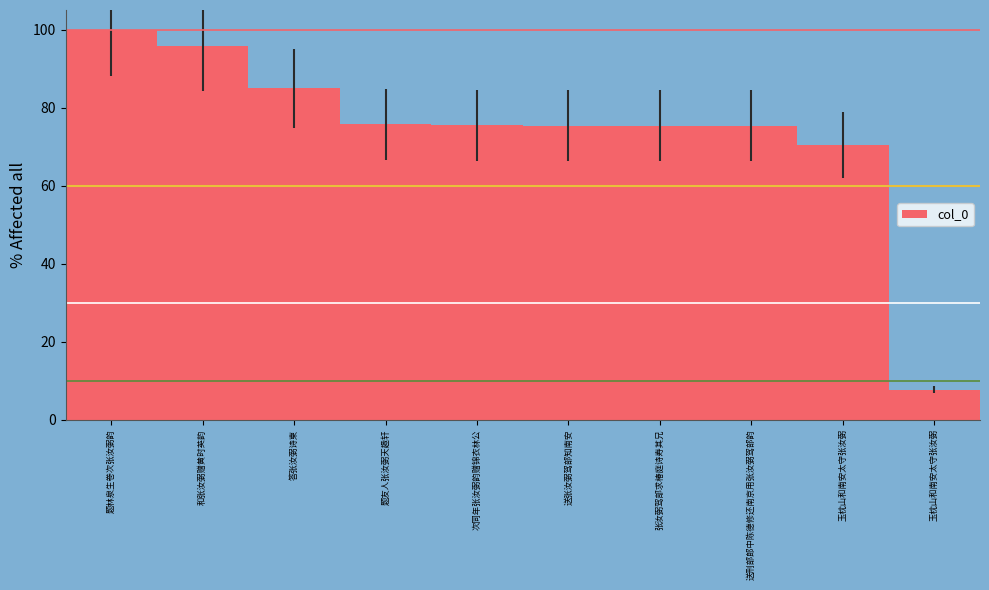

Reading left to right, transcribe all the data shown in this chart.

题林泉生卷次张汝弼韵=100.0	和张汝弼赠黄时英韵=95.8	答张汝弼诗柬=84.9	题友人张汝弼天趣轩=75.7	次同年张汝弼韵赠锦衣林公=75.5	送张汝弼驾部知南安=75.3	张汝弼驾部求椿庭诗寿其兄=75.3	送刑部郎中陈德修还南京用张汝弼驾部韵=75.3	玉枕山和南安太守张汝弼=70.4	玉枕山和南安太守张汝弼=7.7